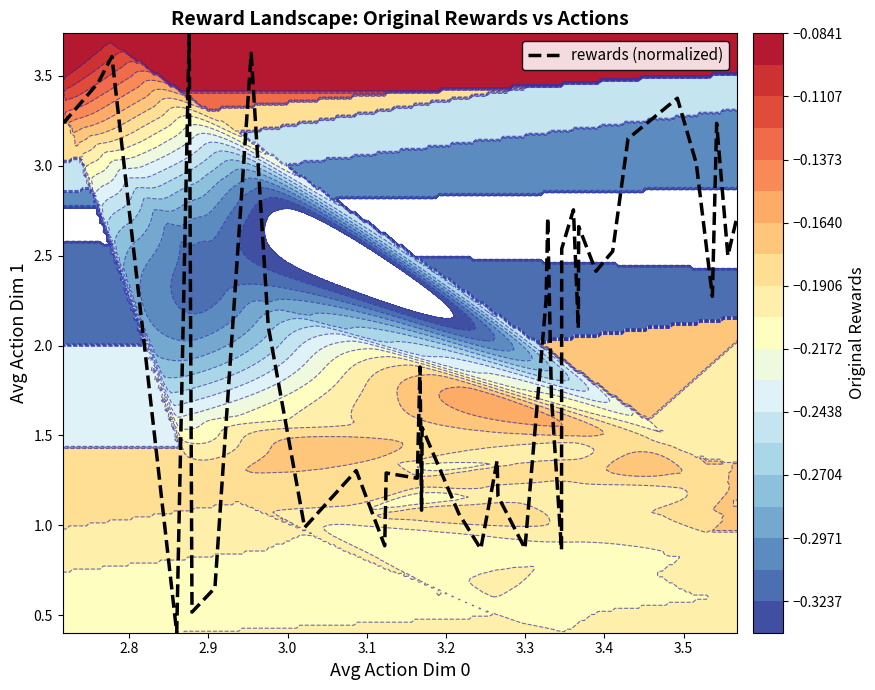

What is the difference between the second highest and minimum values?

3.2